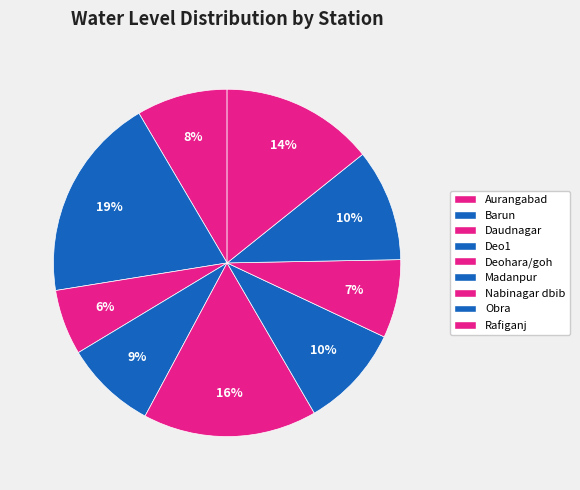

Does Deohara/goh represent more than half of the total?

No